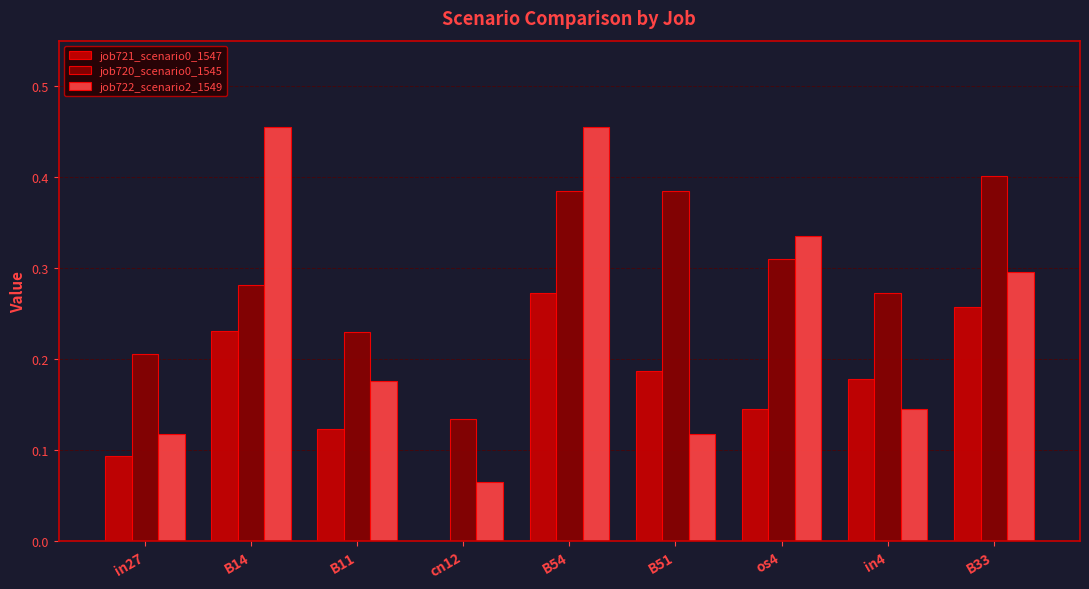

What is the sum of the job722_scenario2_1549 values at B33 and B54?

0.8